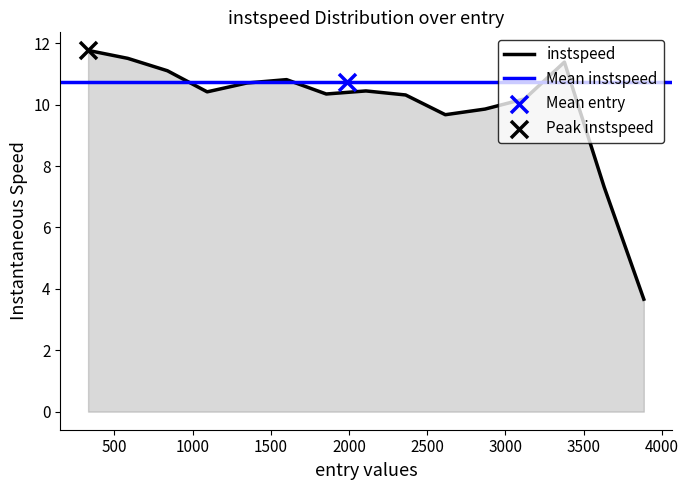

What is the ratio of the value at 36 to the value at 7?

1.1